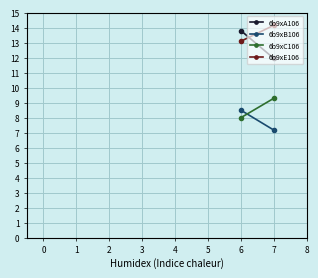

Which series has the largest range (max minus min)?

6b9xA106